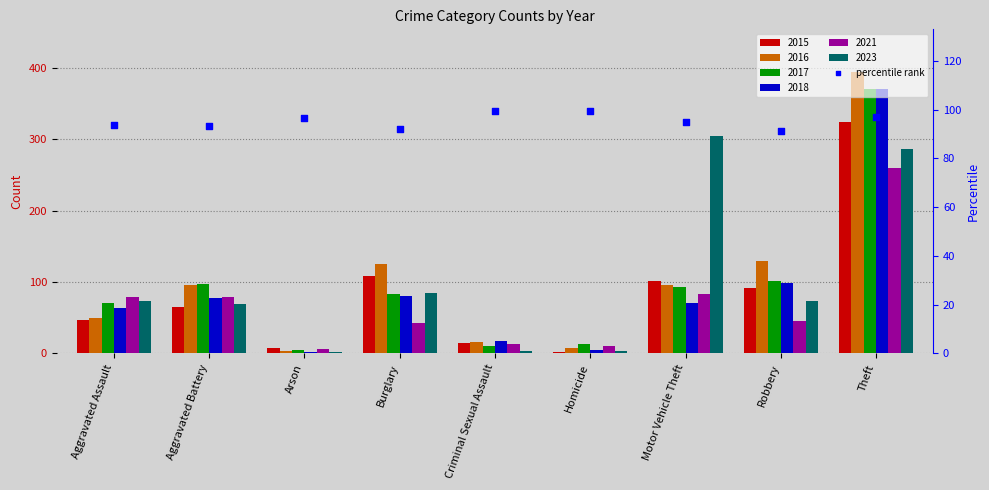

What is the change in value from Burglary to Motor Vehicle Theft?

+2.9